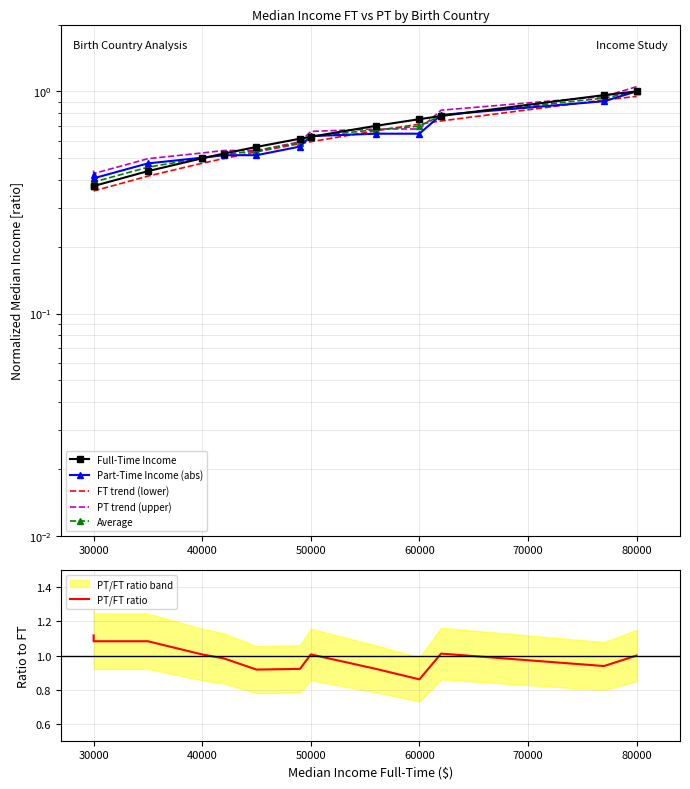

True or false: Average and PT/FT ratio cross at least once.

False